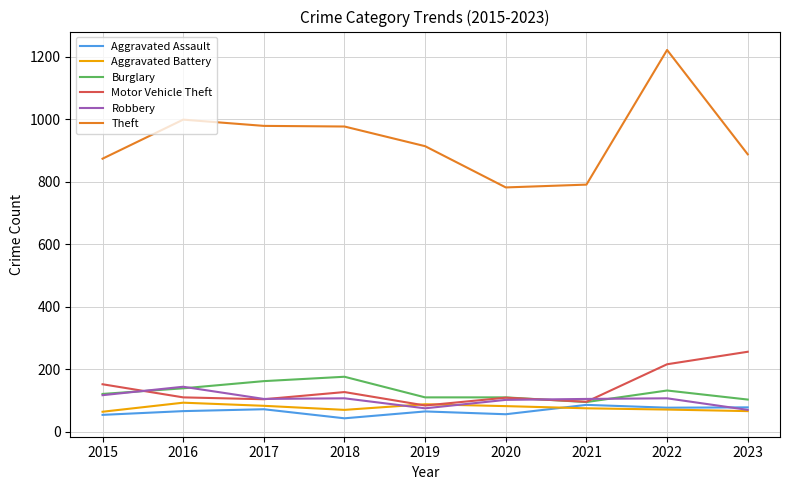

What is the average value of the Robbery series?

104